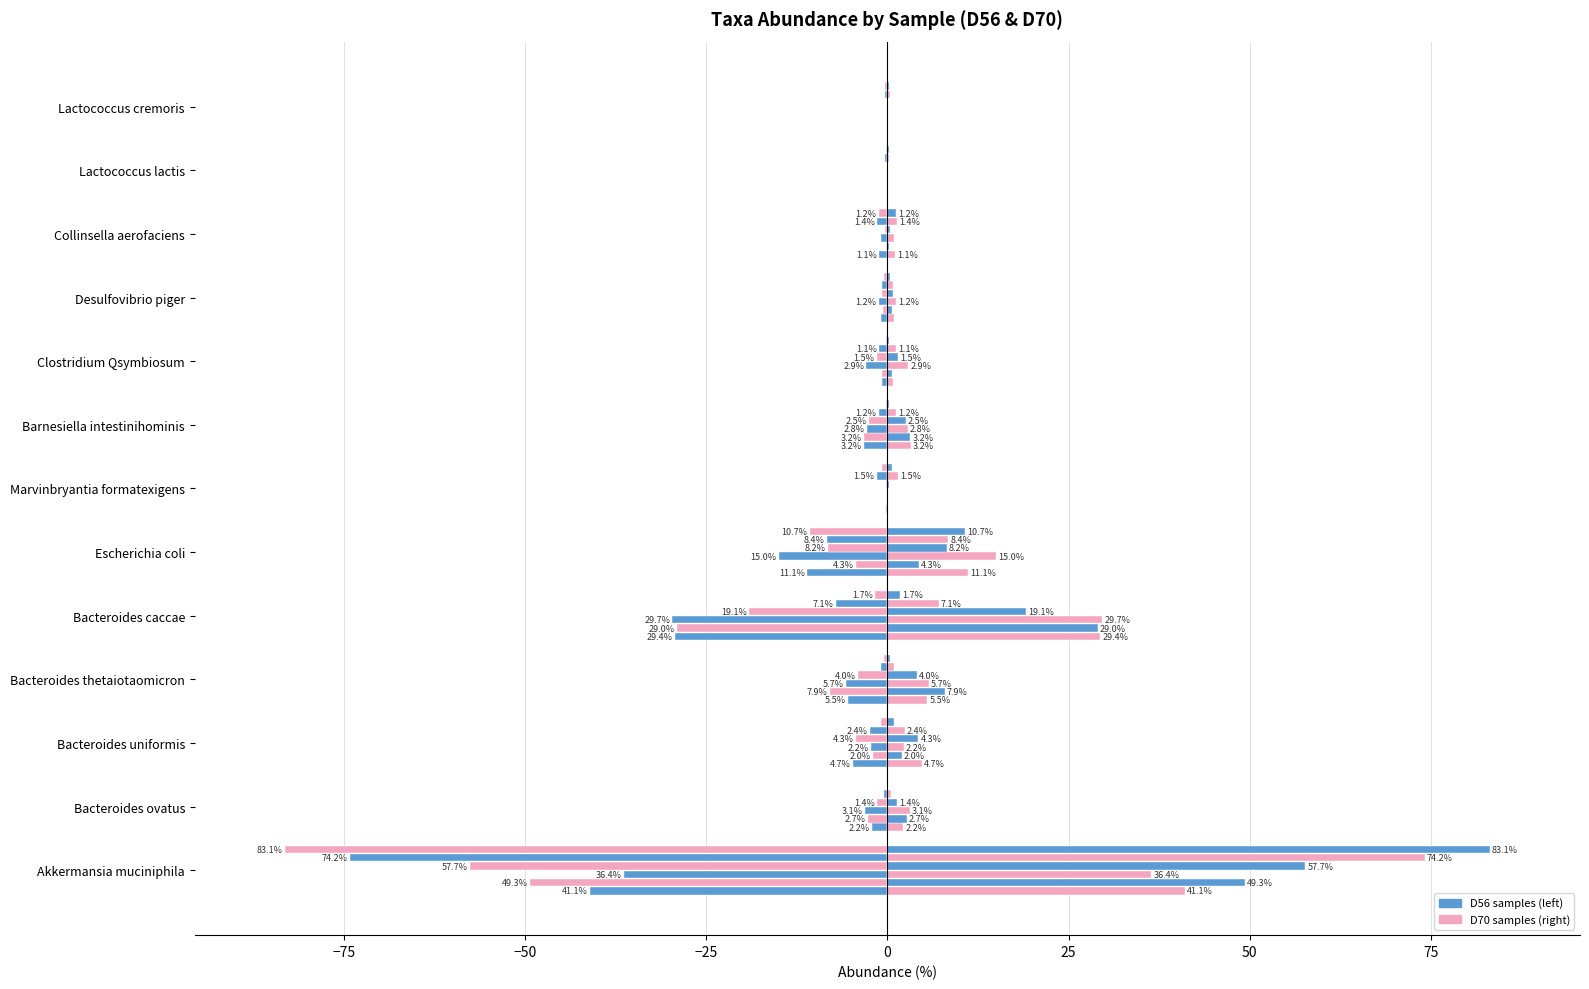

How many groups of bars are there?

13